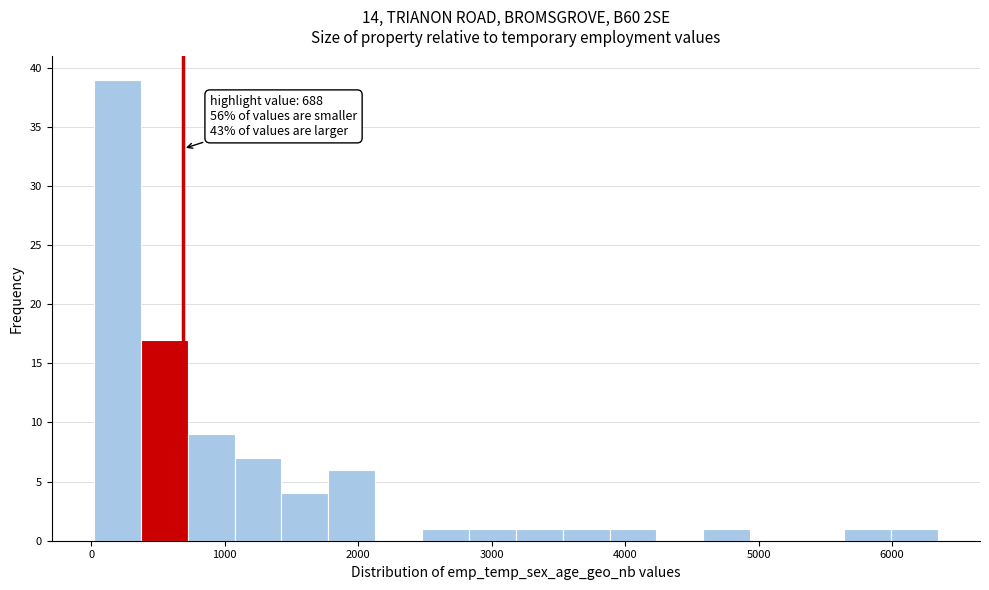

Around what value on the x-axis is the tallest bar? Give the approximate position of its centre, as read against the axis.

200